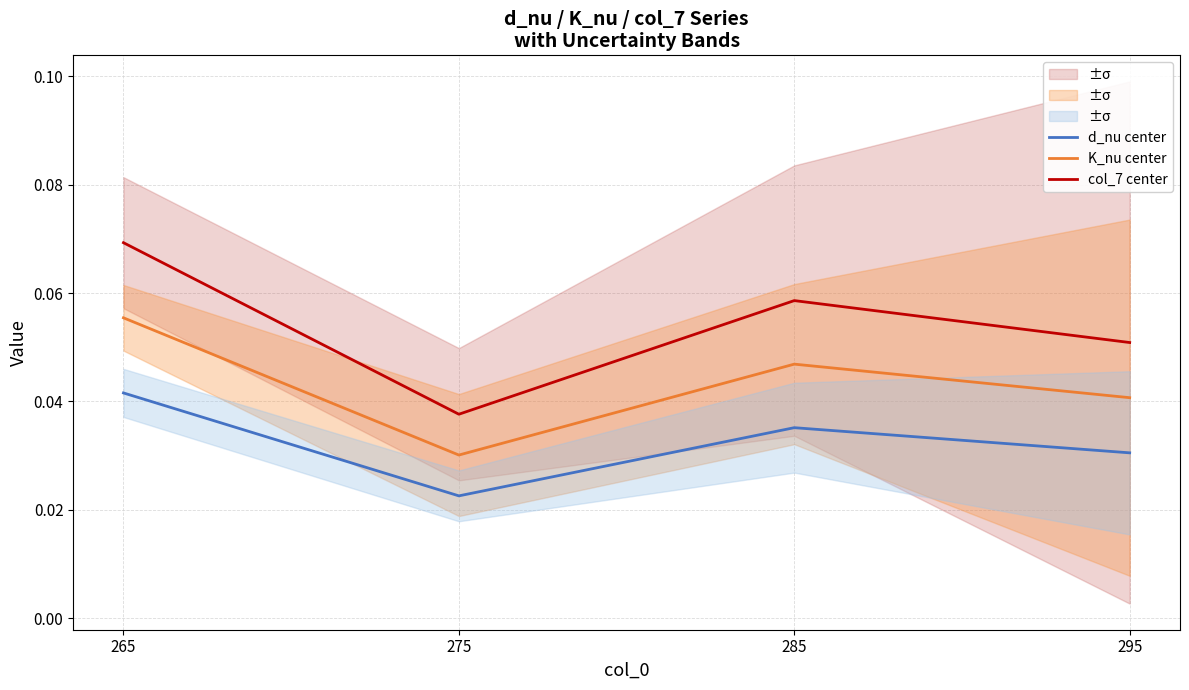

Where is the first local maximum for d_nu center?

285